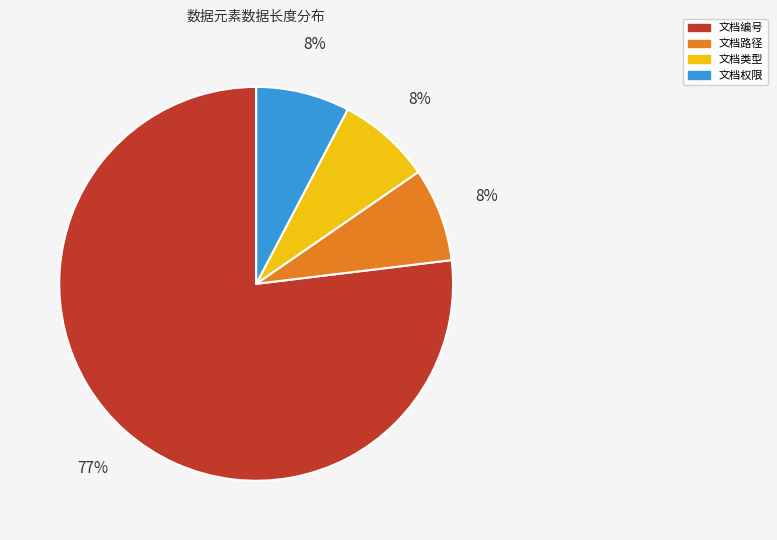

Does 文档编号 account for over 50% of the chart?

Yes